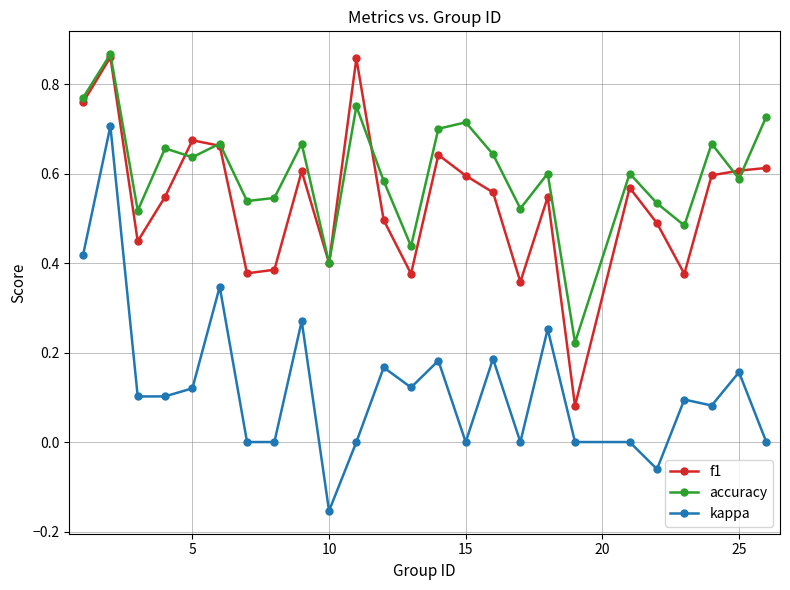

True or false: accuracy has more than 0 points higher than both neighbors.

True